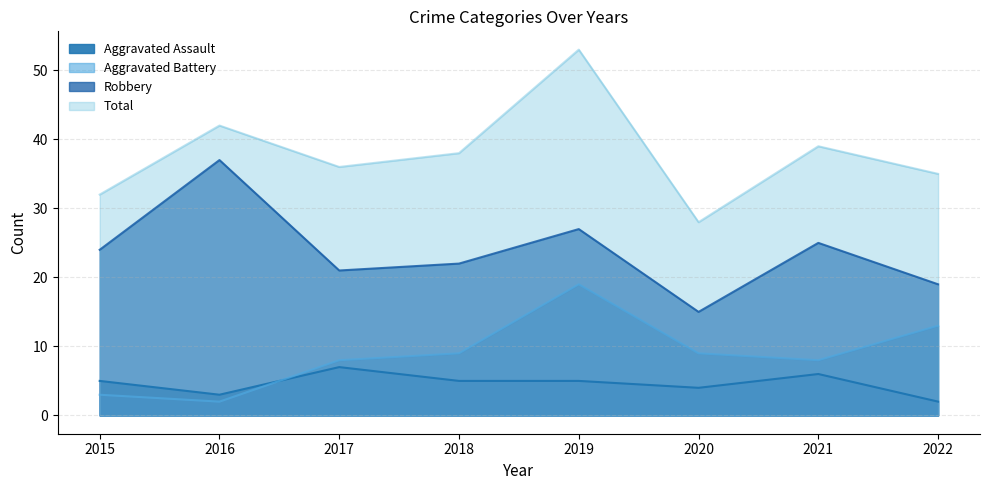

What value does the Robbery series have at 2020?

15